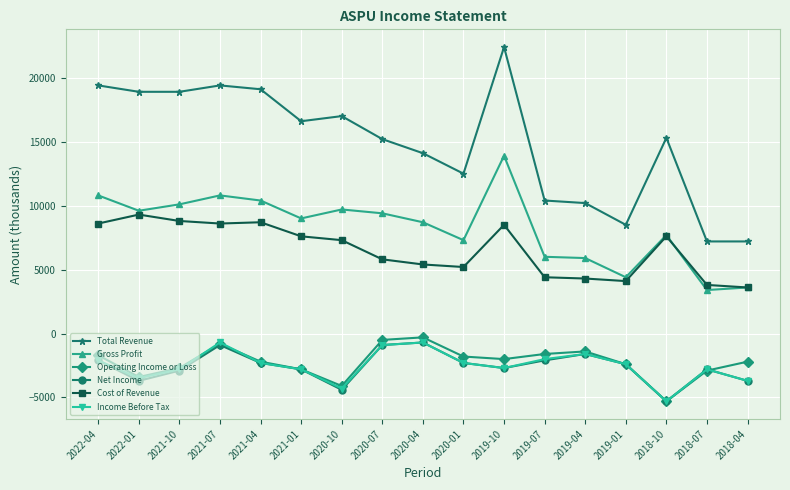

At which category does Cost of Revenue reach its first local peak?

2022-01